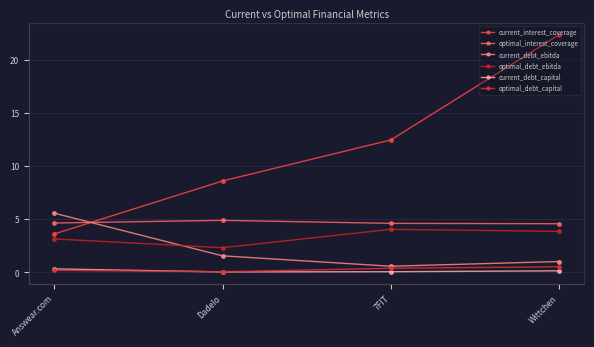

Rank the series by their maximum value, from highest to lowest.

current_interest_coverage, current_debt_ebitda, optimal_interest_coverage, optimal_debt_ebitda, optimal_debt_capital, current_debt_capital